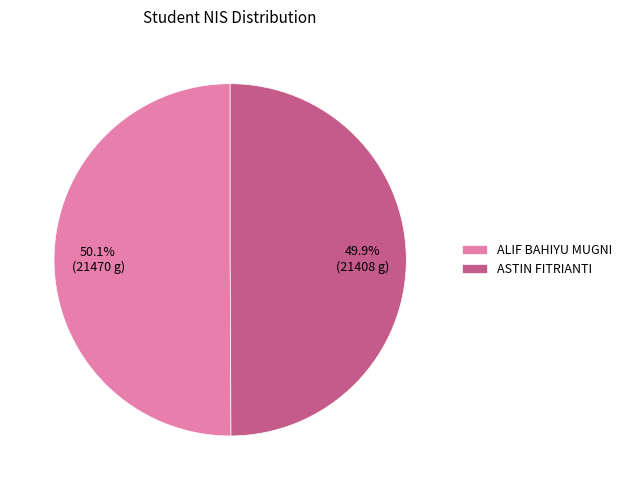

Is the sum of ASTIN FITRIANTI and ALIF BAHIYU MUGNI greater than half?

Yes